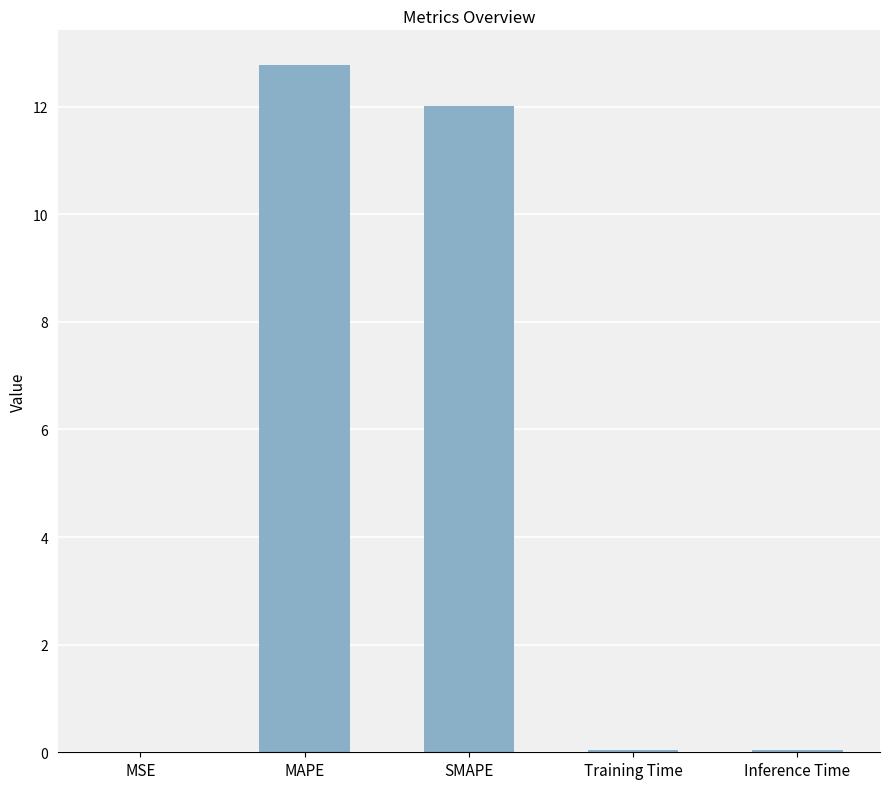

What is the maximum value shown in the chart?

12.8